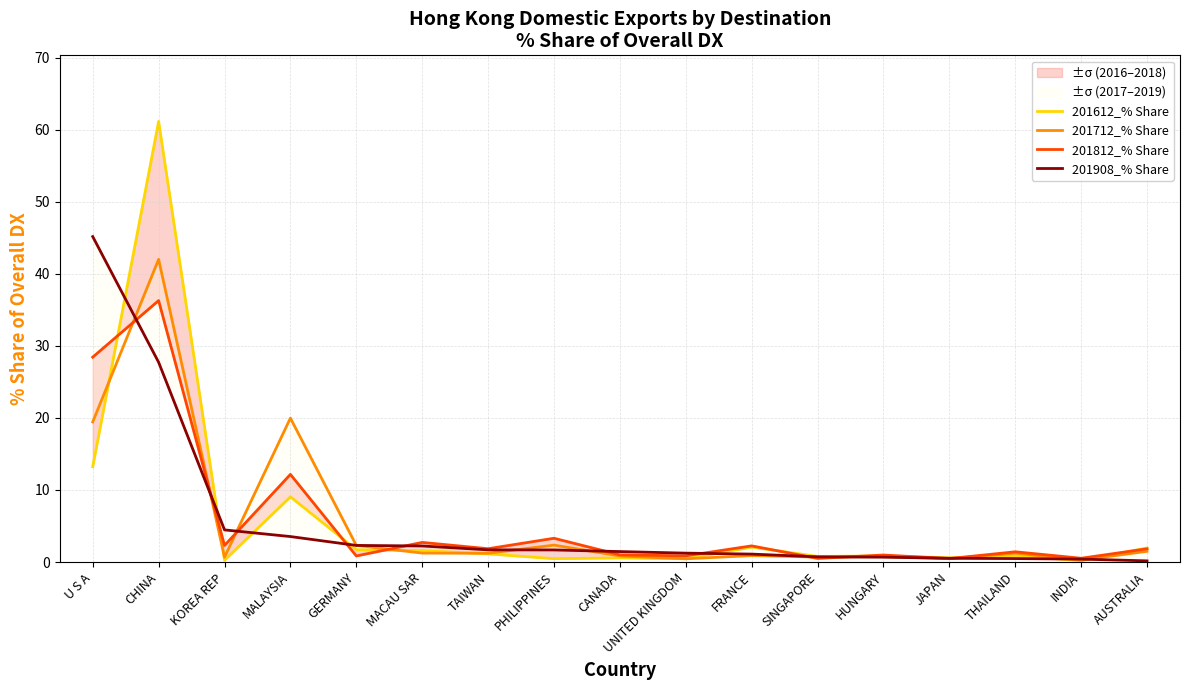

Rank the series by their average value, from highest to lowest.

201812_% Share, 201612_% Share, 201712_% Share, 201908_% Share